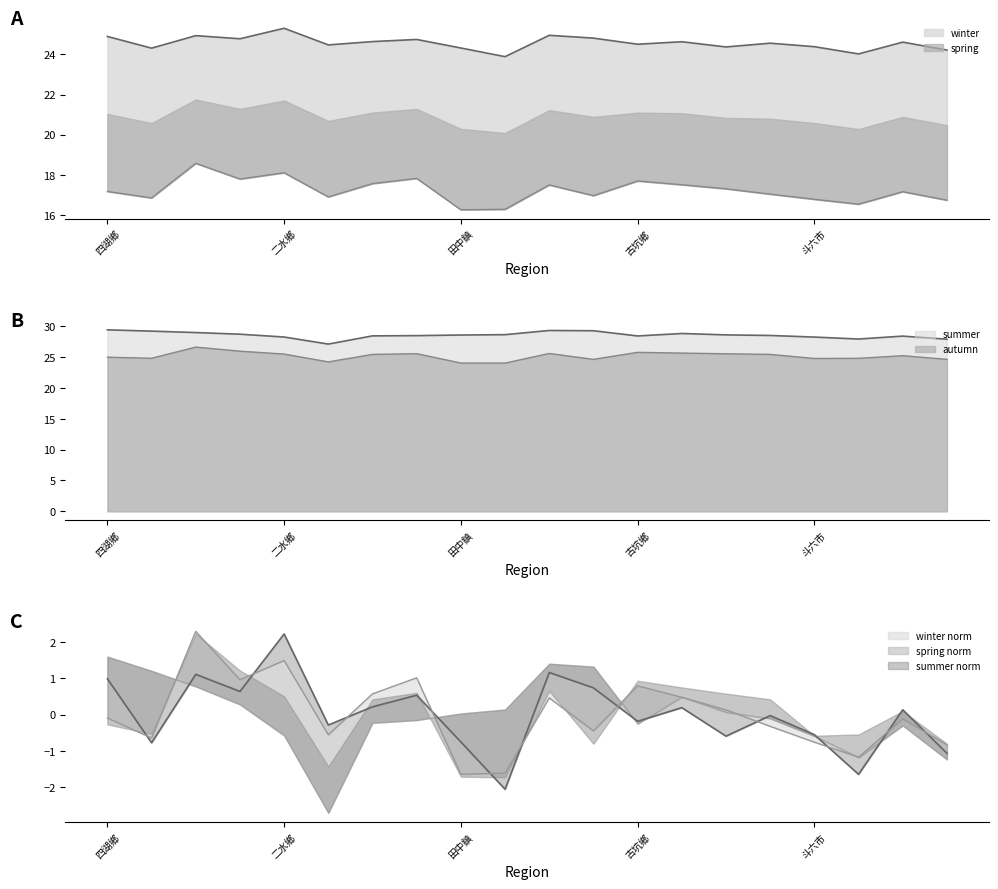

How many data points does each series have?

20